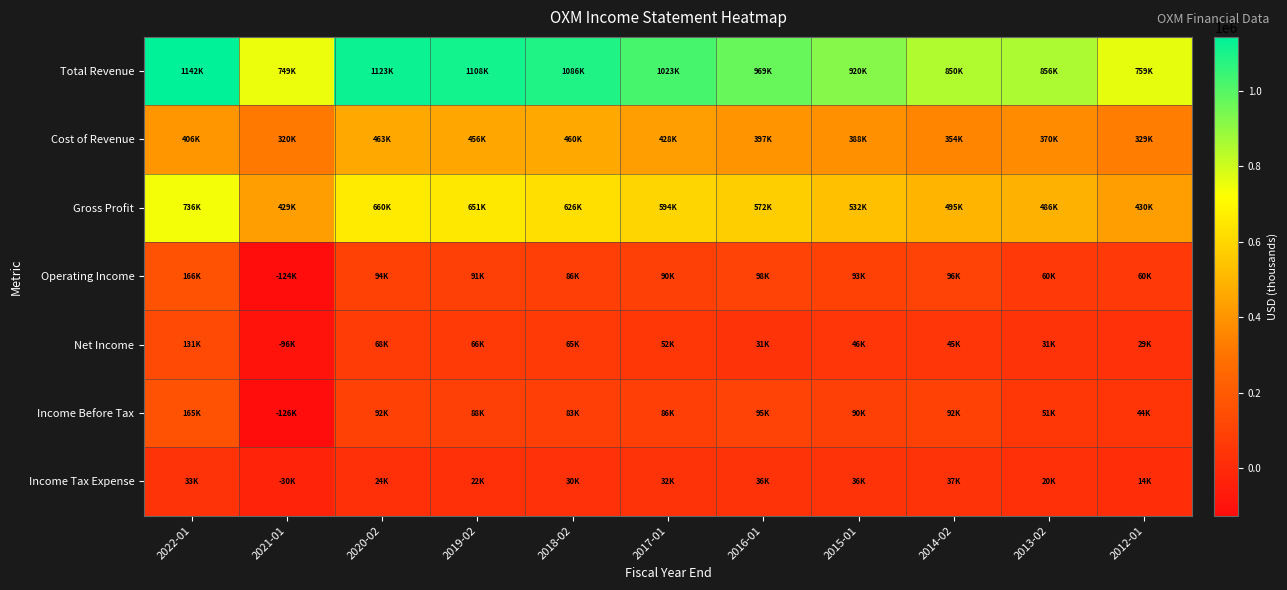

How many distinct data groups are displayed?

7